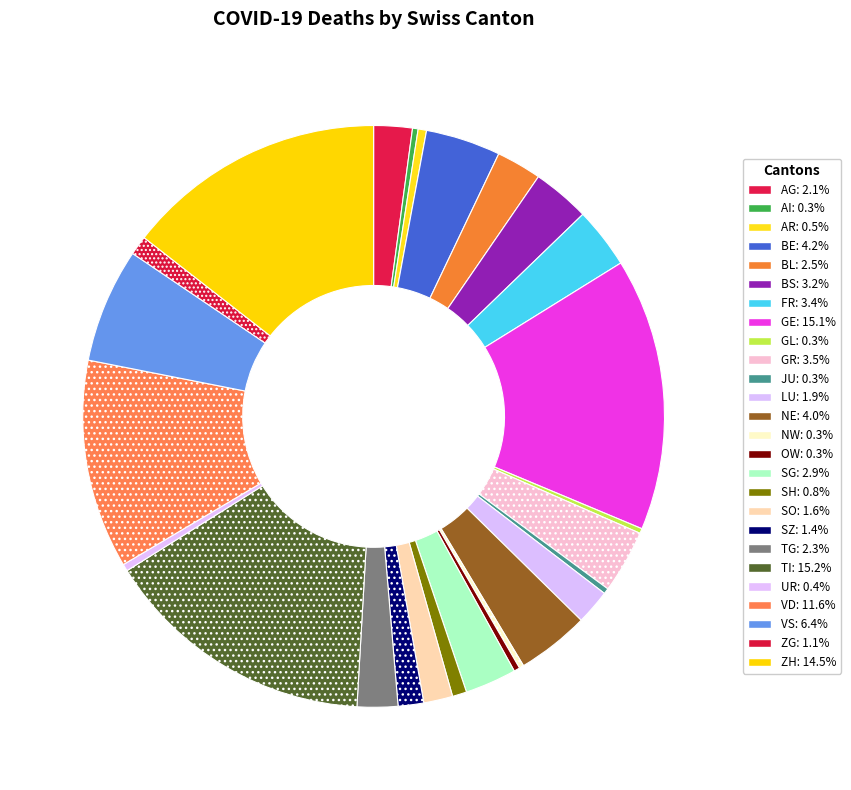

Which has a higher value, ZG or AG?

AG